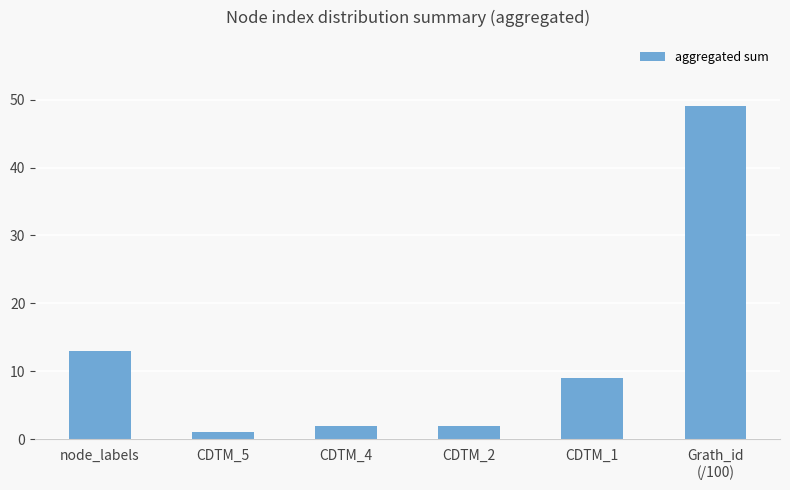

Is it true that the value at CDTM_1 is 13?

False